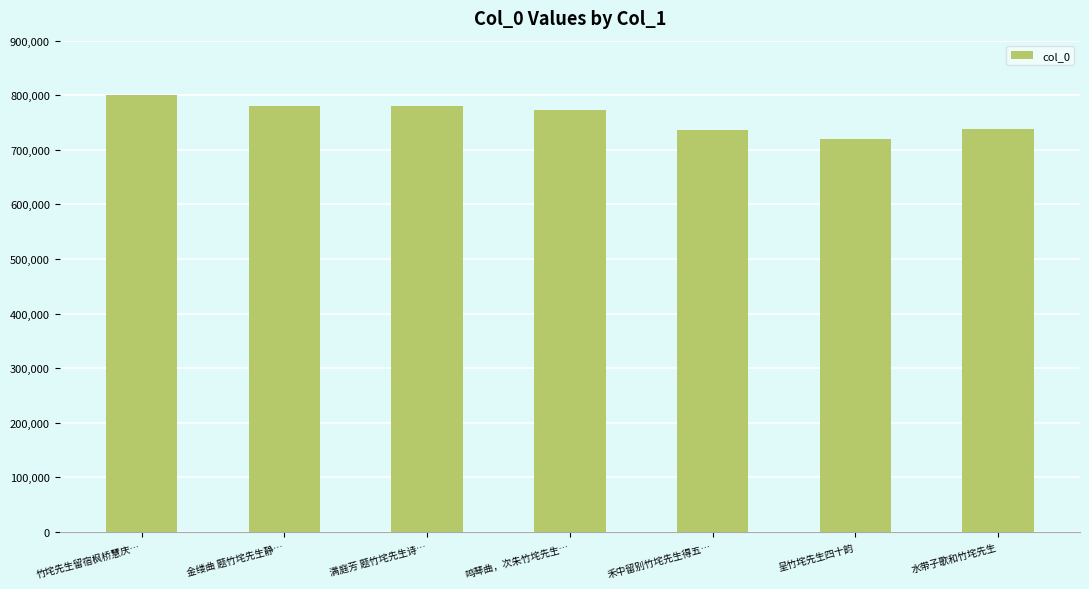

Where is the data nearest to the value 760542?

鸣琴曲，次朱竹垞先生…